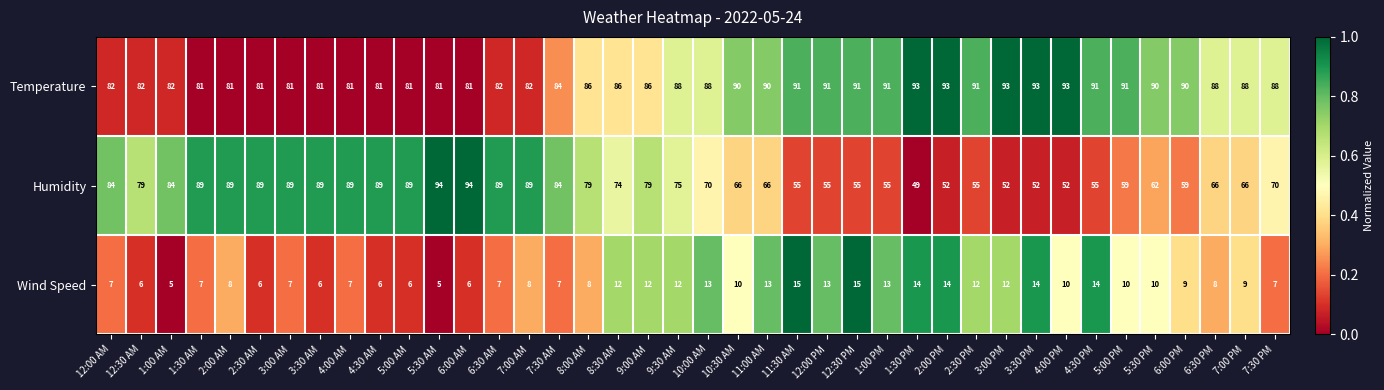

At which category is the sum across all series the highest?

6:00 AM